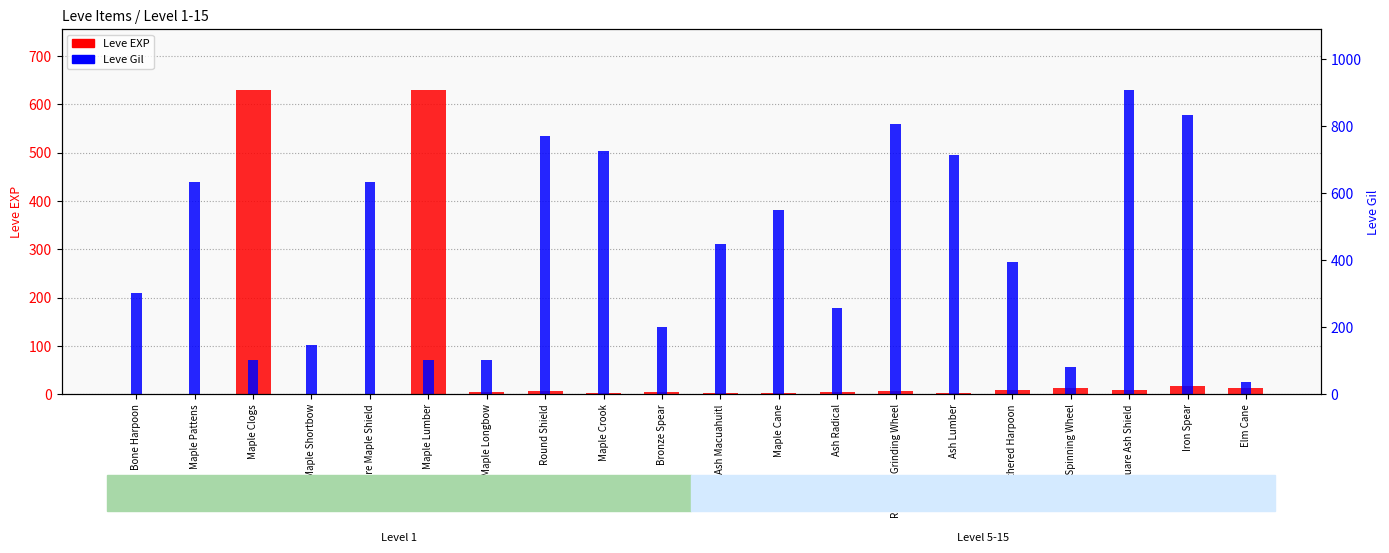

Reading right to left, what are all the values shown in this chart?

Leve EXP: 13.0	18.0	9.0	13.0	9.0	3.0	7.0	4.0	3.0	2.0	5.0	2.0	6.0	4.0	630.0	1.0	1.0	630.0	1.0	1.0
Leve Gil: 25.5	579.1	630.0	57.3	273.6	496.4	560.0	178.2	381.8	311.8	140.0	502.7	534.5	70.0	71.9	439.1	101.8	71.3	439.1	210.0